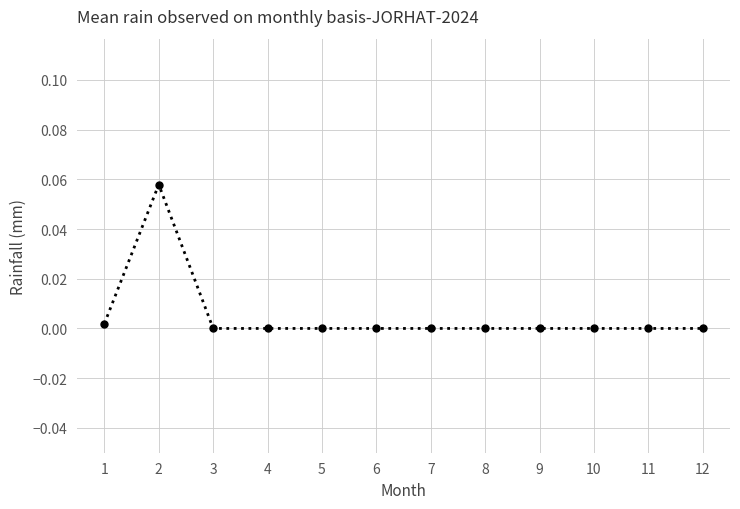

Count the number of data series in this chart.

1